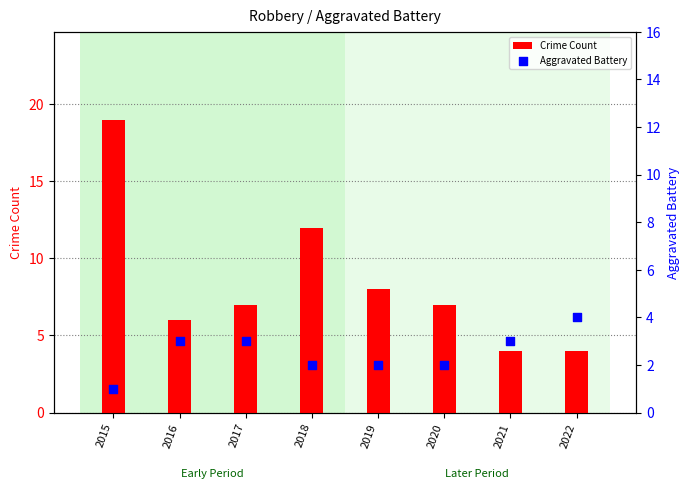

At how many categories does at least one series exceed 14?

1